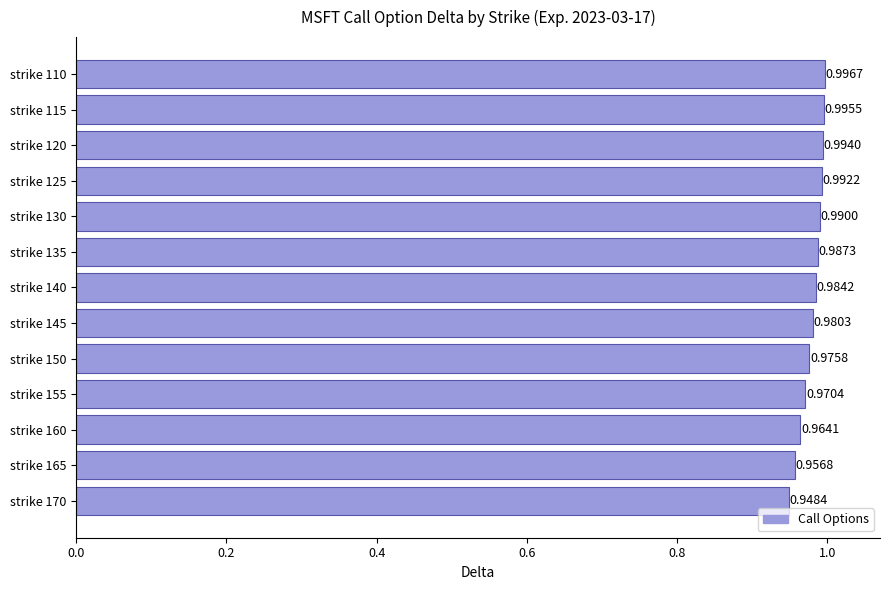

Which has a higher value, strike 125 or strike 140?

strike 125